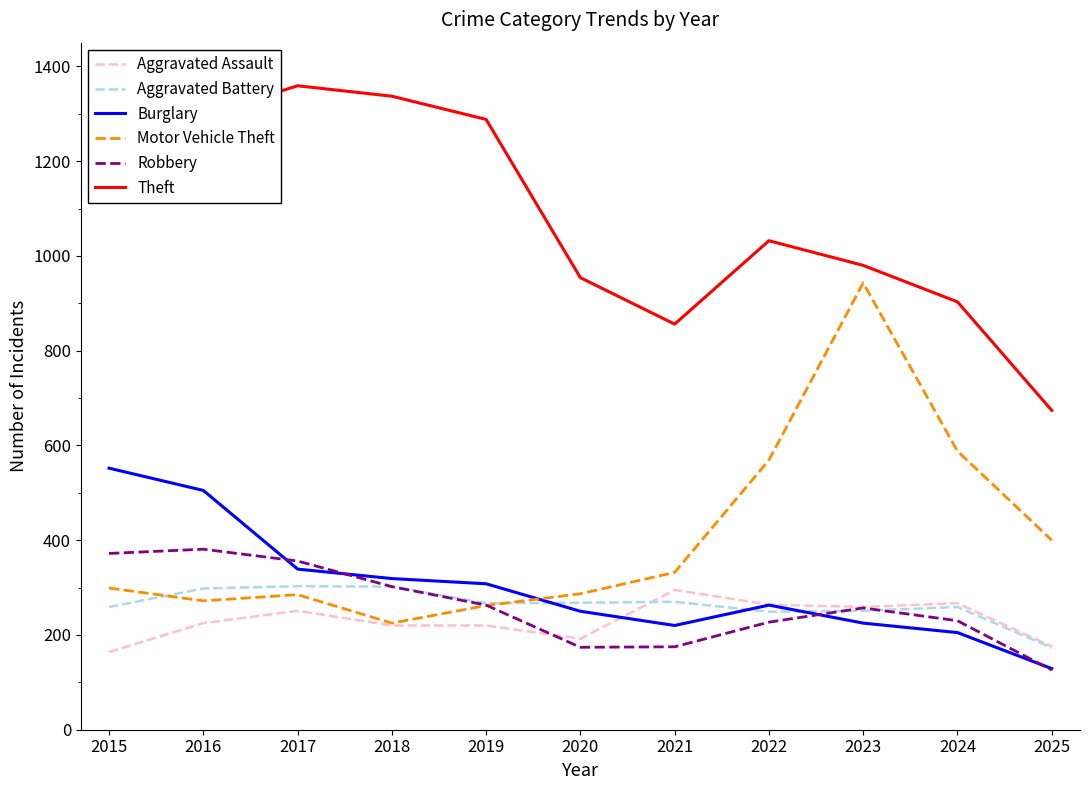

True or false: Aggravated Assault and Theft cross at least once.

False